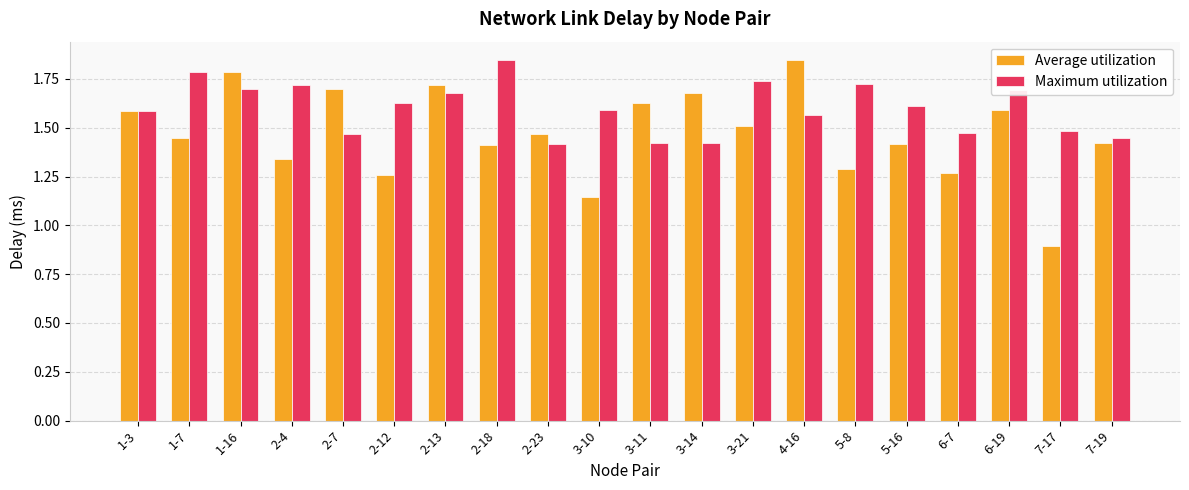

Between 5-16 and 7-19, which series saw the biggest shift?

Maximum utilization